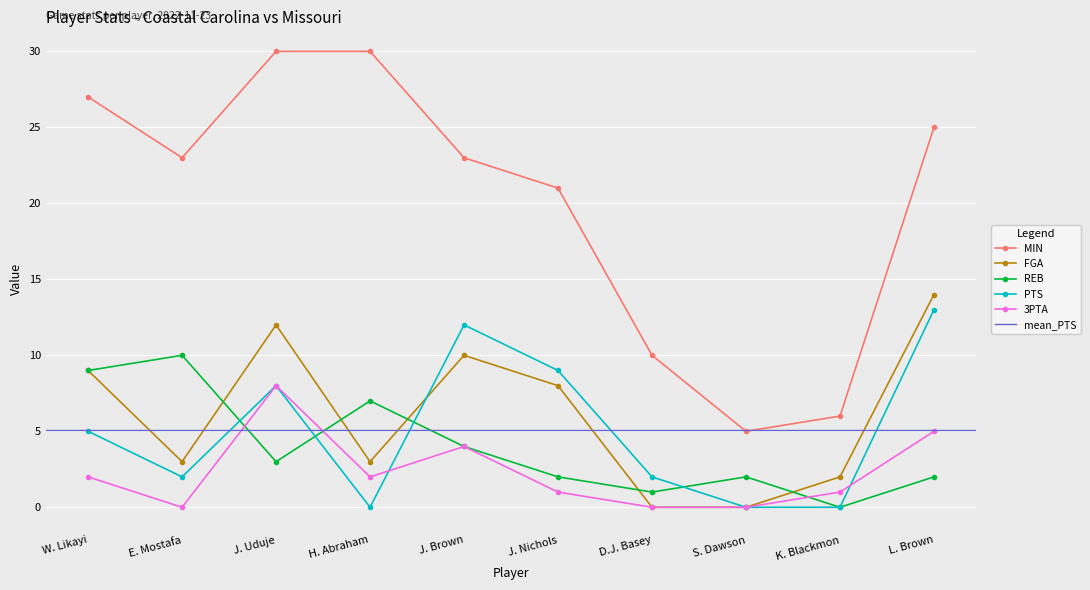

Which label corresponds to the smallest value in the chart?

D.J. Basey